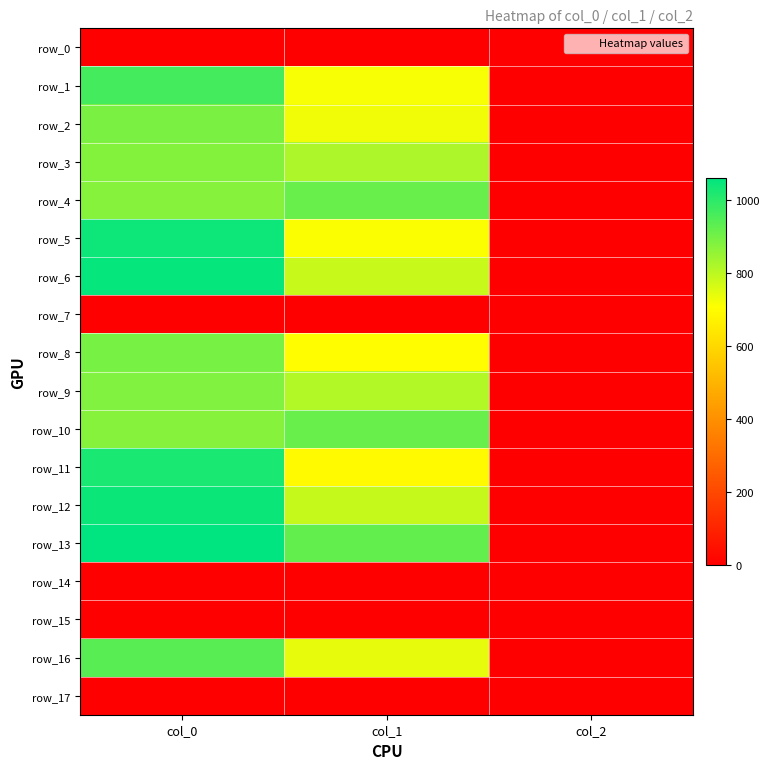

What is the difference between the highest and lowest values at col_1?

921.4